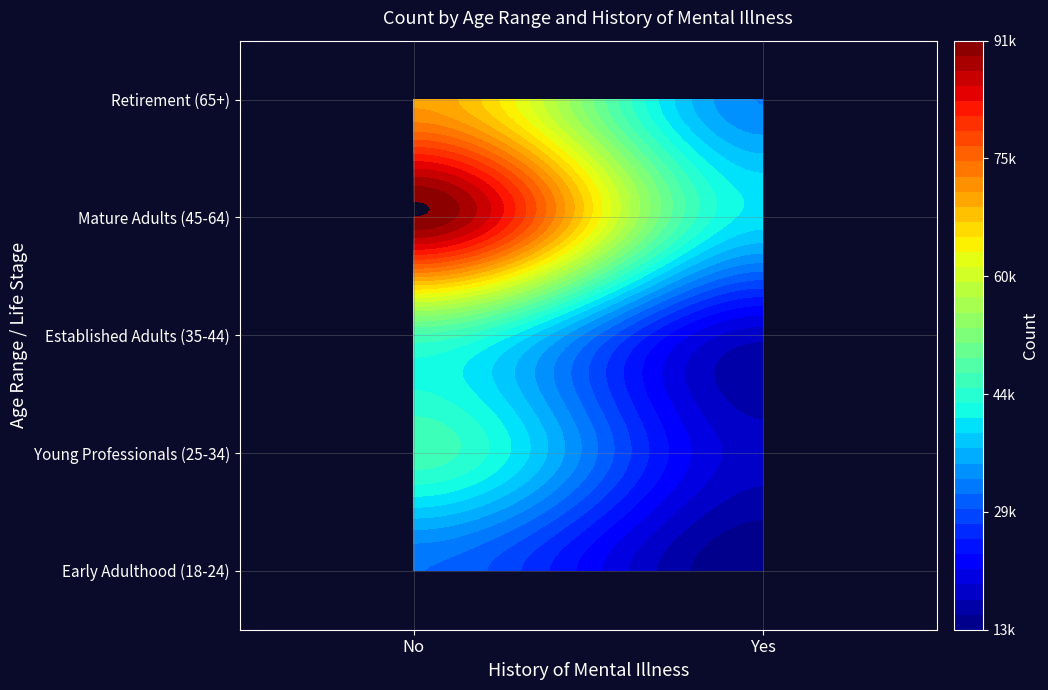

What is the smallest value displayed?

13952